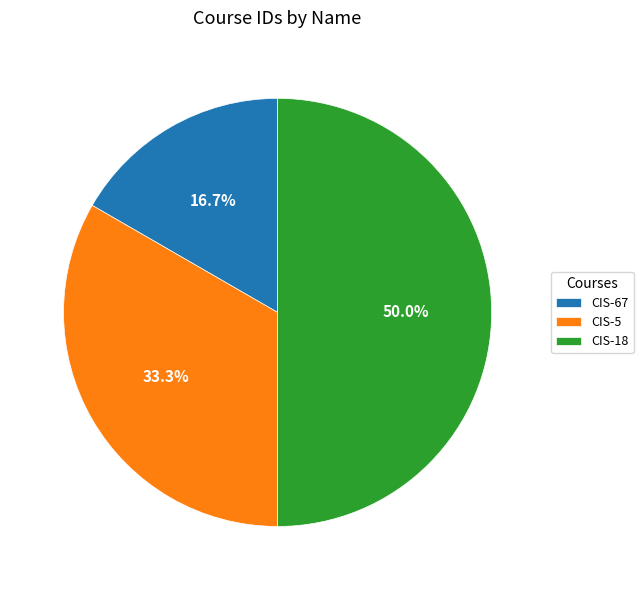

To the nearest percent, what percentage of the pie is CIS-5?

33%